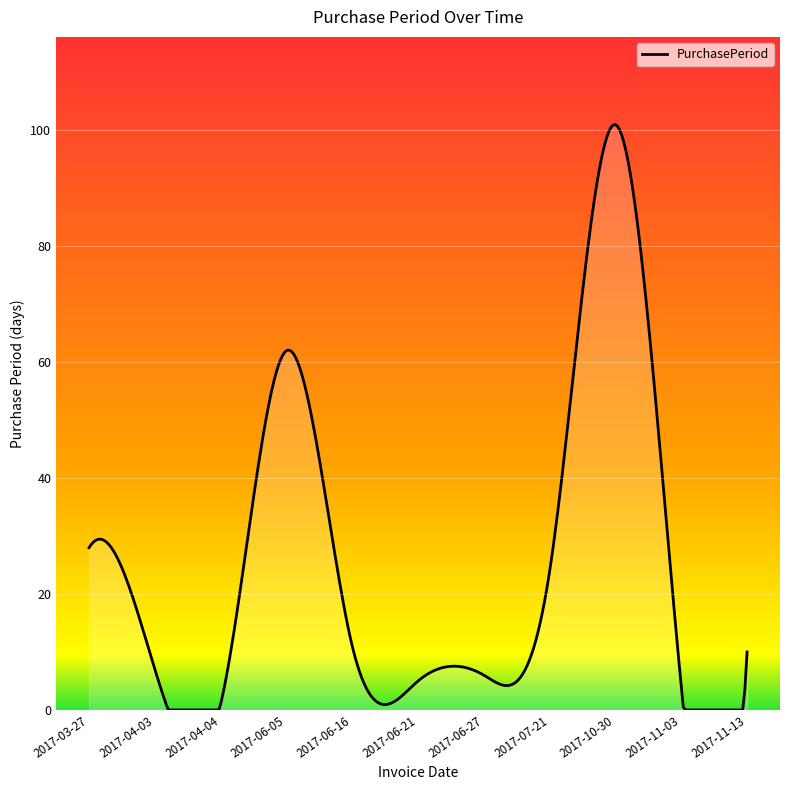

What is the maximum value shown in the chart?

101.0